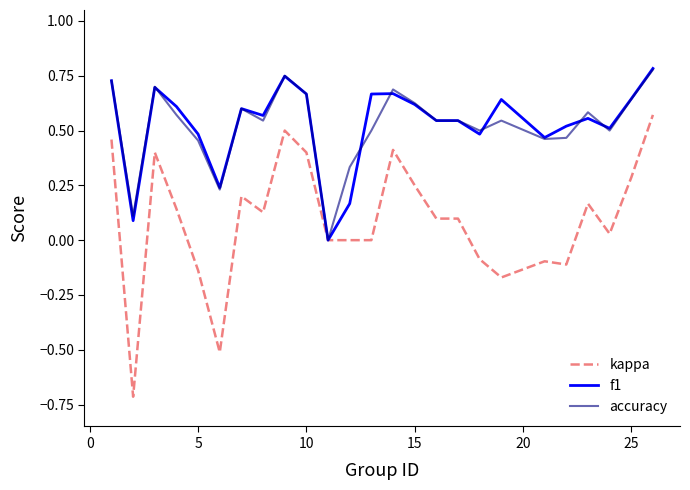

Which series has the largest range (max minus min)?

kappa